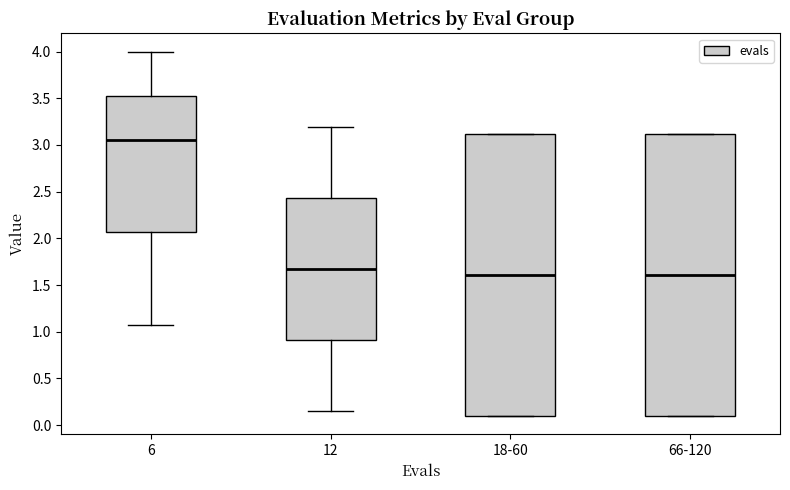

Reading left to right, read every box against the y-axis: the position of its median line, the range the box covers, and the ends of its whiskers. The values are not printed on the chart, so give them approximately, as read against the axis.

6: median 3.05, box 2.05 to 3.55, whiskers 1.05 to 4.00
12: median 1.65, box 0.90 to 2.45, whiskers 0.15 to 3.20
18-60: median 1.60, box 0.10 to 3.10, whiskers 0.10 to 3.10
66-120: median 1.60, box 0.10 to 3.10, whiskers 0.10 to 3.10